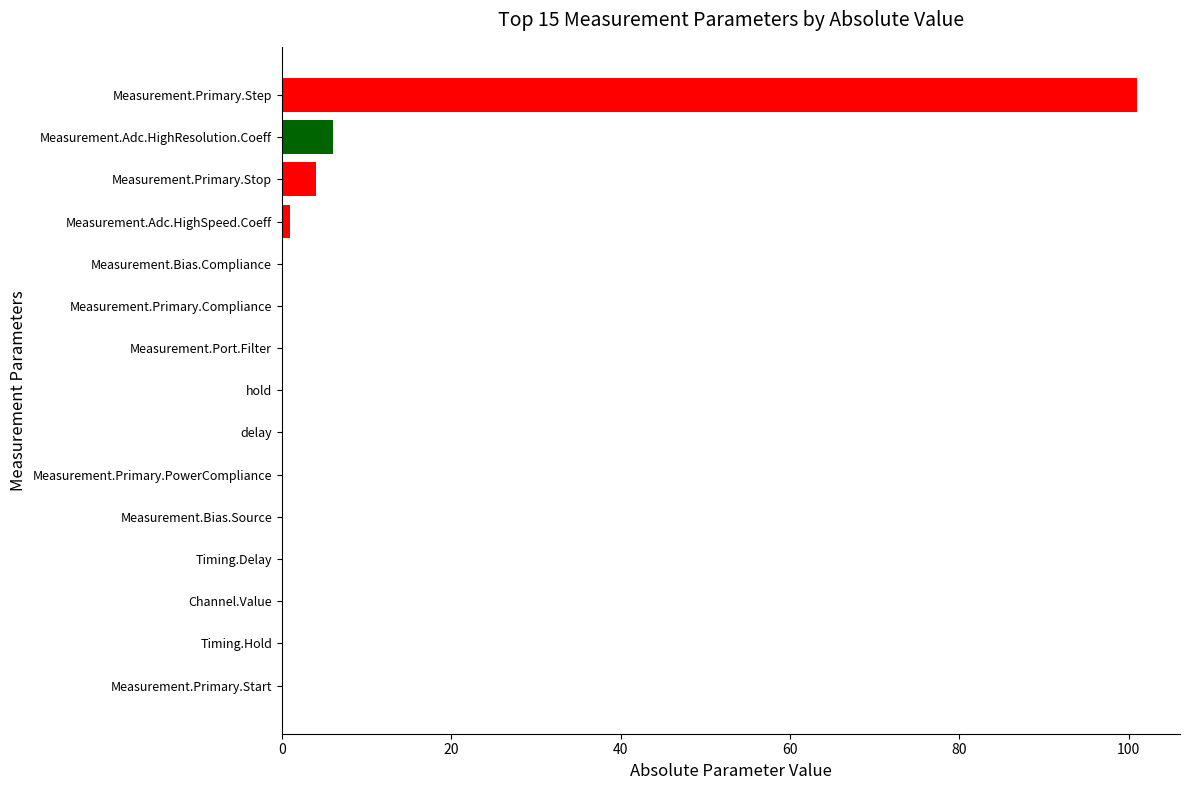

How many data points does each series have?

15